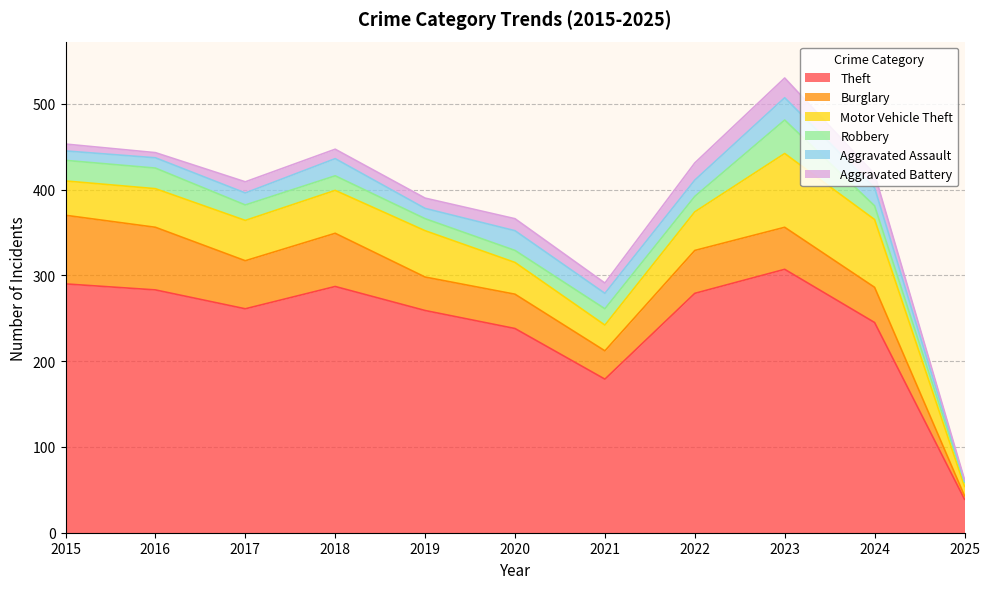

What is the sum of the Aggravated Battery values at 2015 and 2020?

22